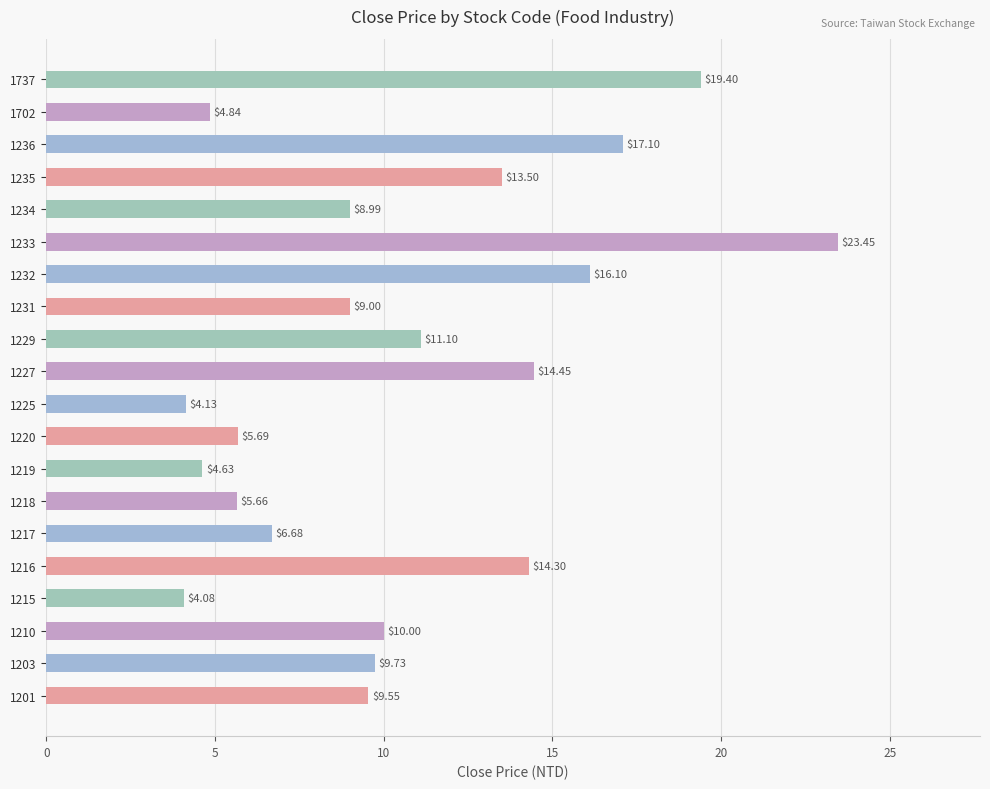

What is the average value?

10.6